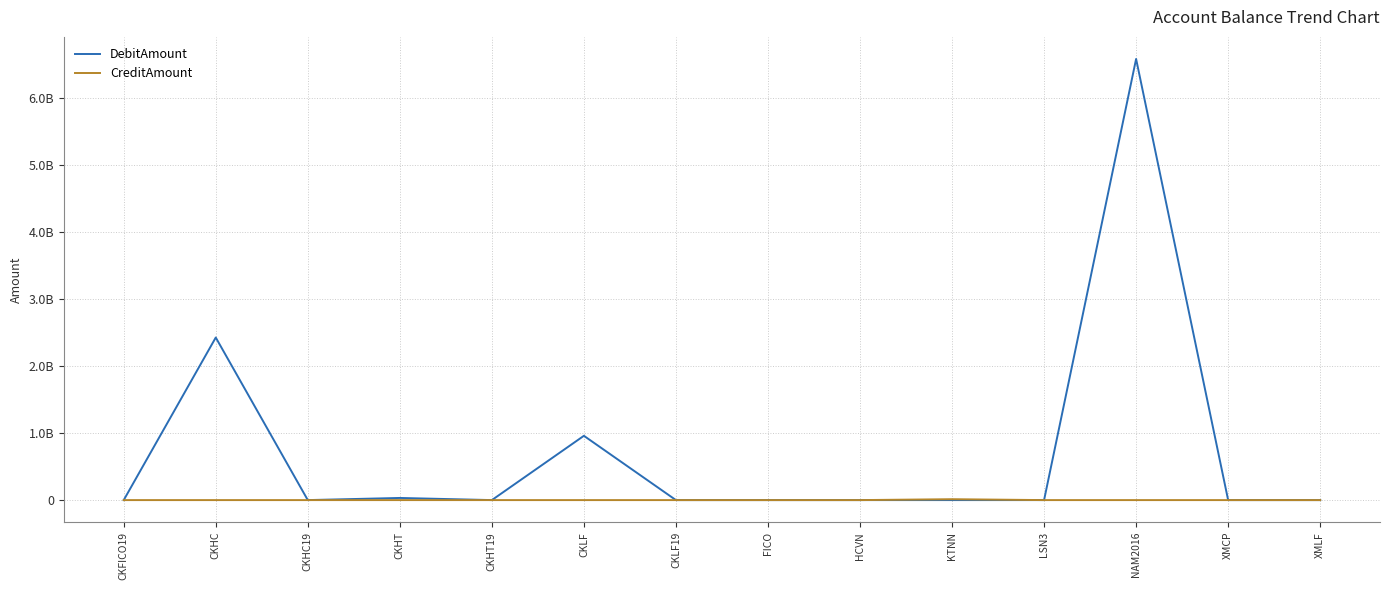

Which series changed the most between CKHC19 and CKHT?

DebitAmount